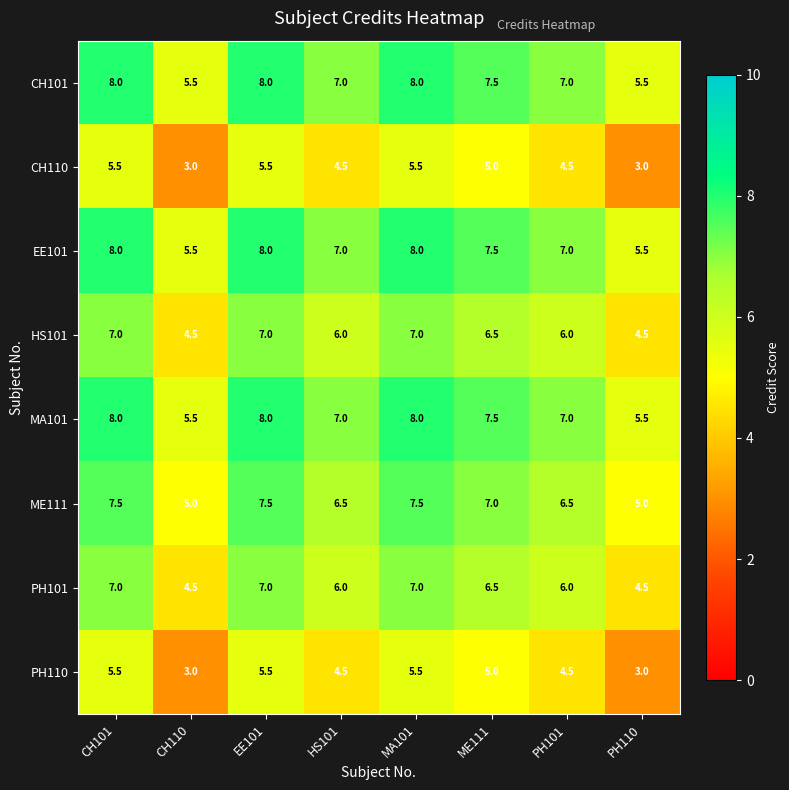

What is the difference between the maximum and minimum values in the ME111 series?

2.5